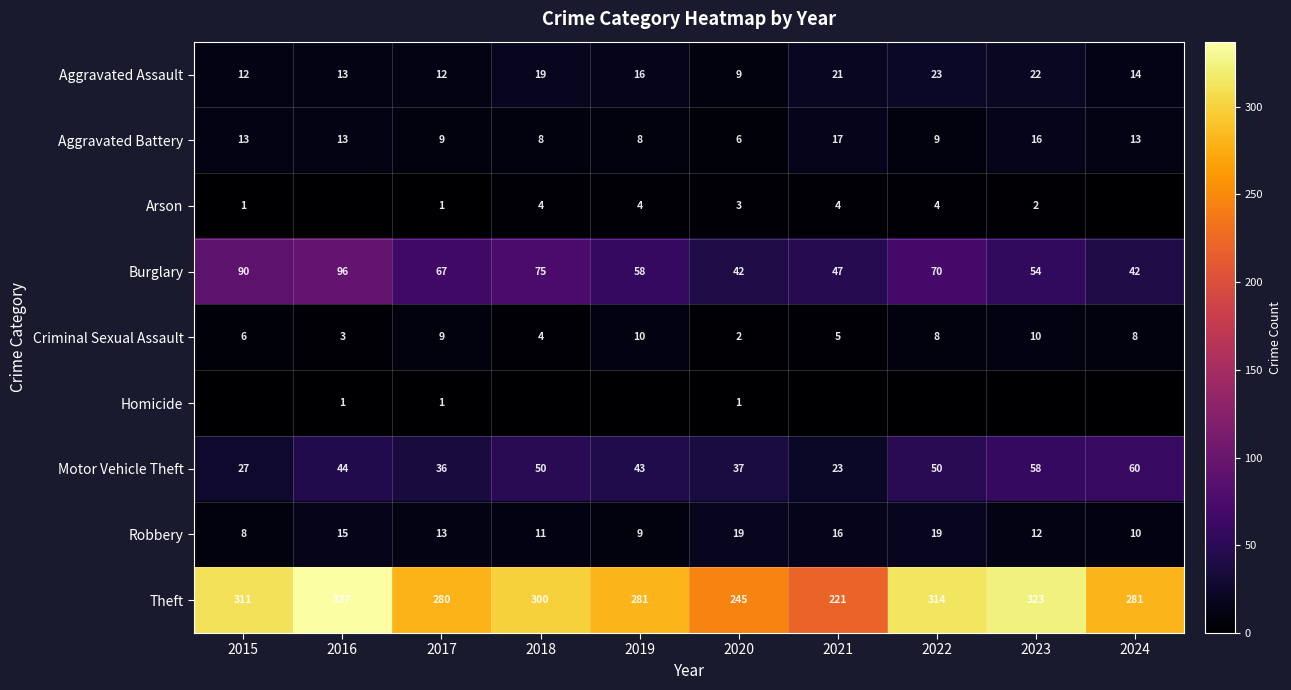

What is the maximum value shown in the chart?

337